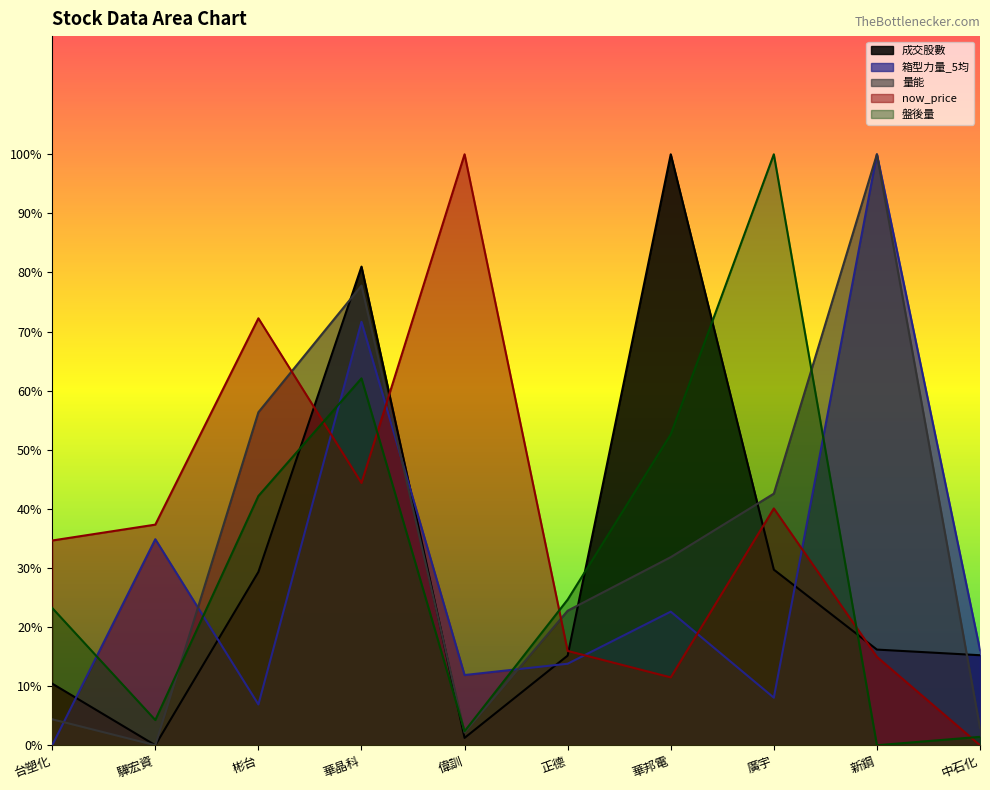

At which category is the sum across all series the highest?

華晶科